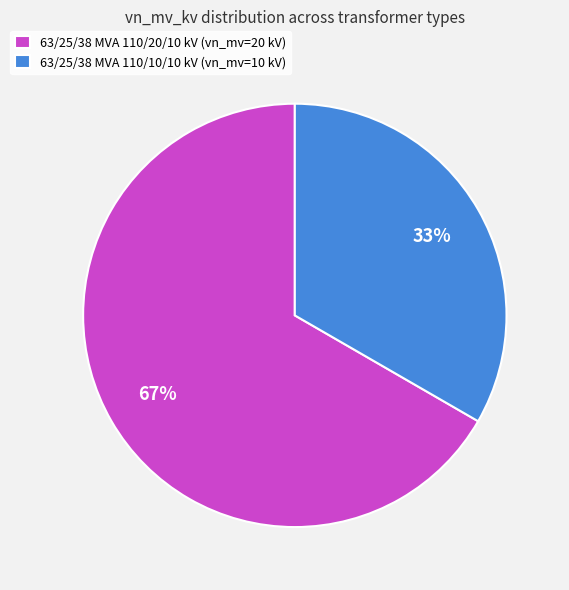

Is 63/25/38 MVA 110/10/10 kV the majority of the pie?

No